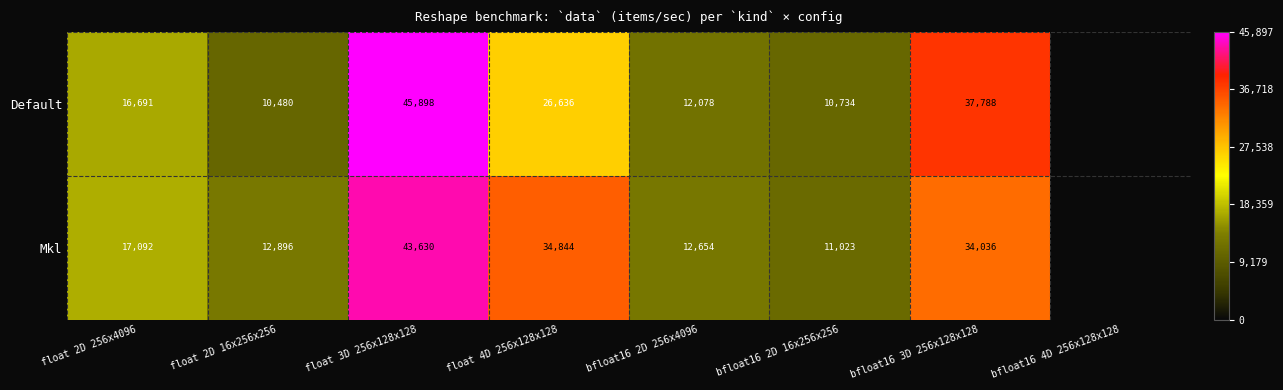

At how many categories does at least one series exceed 38581?

1